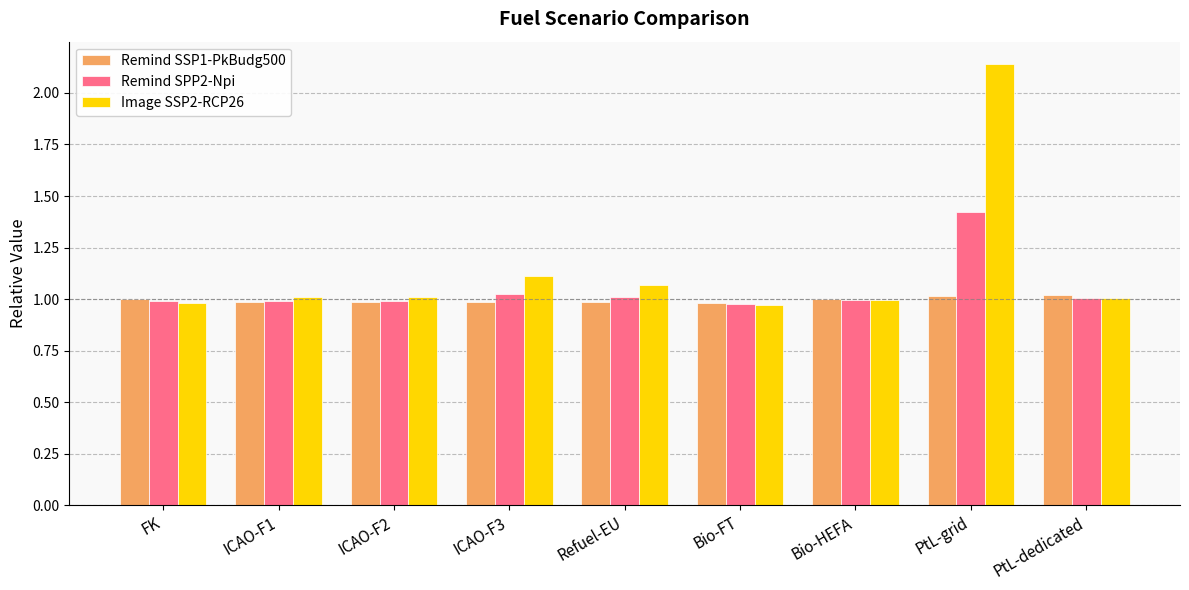

How many categories are shown in the chart?

9